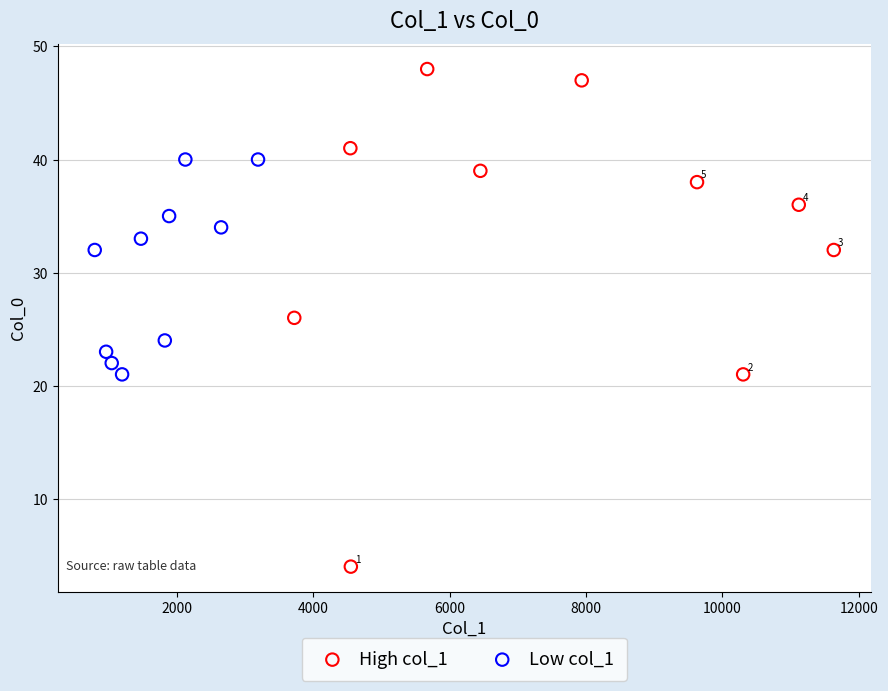

Which series has the widest spread of Y values?

High col_1